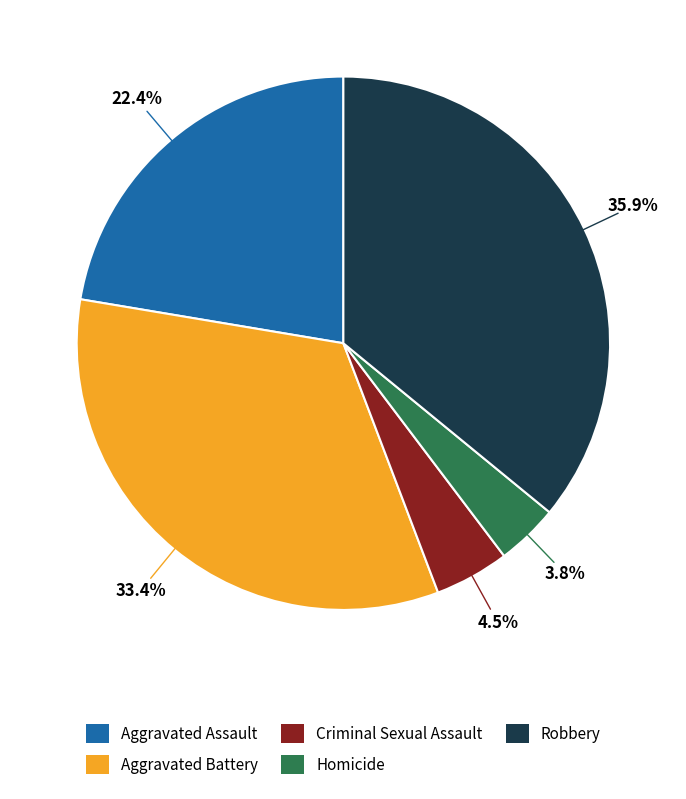

To the nearest percent, what percentage of the pie is Robbery?

36%